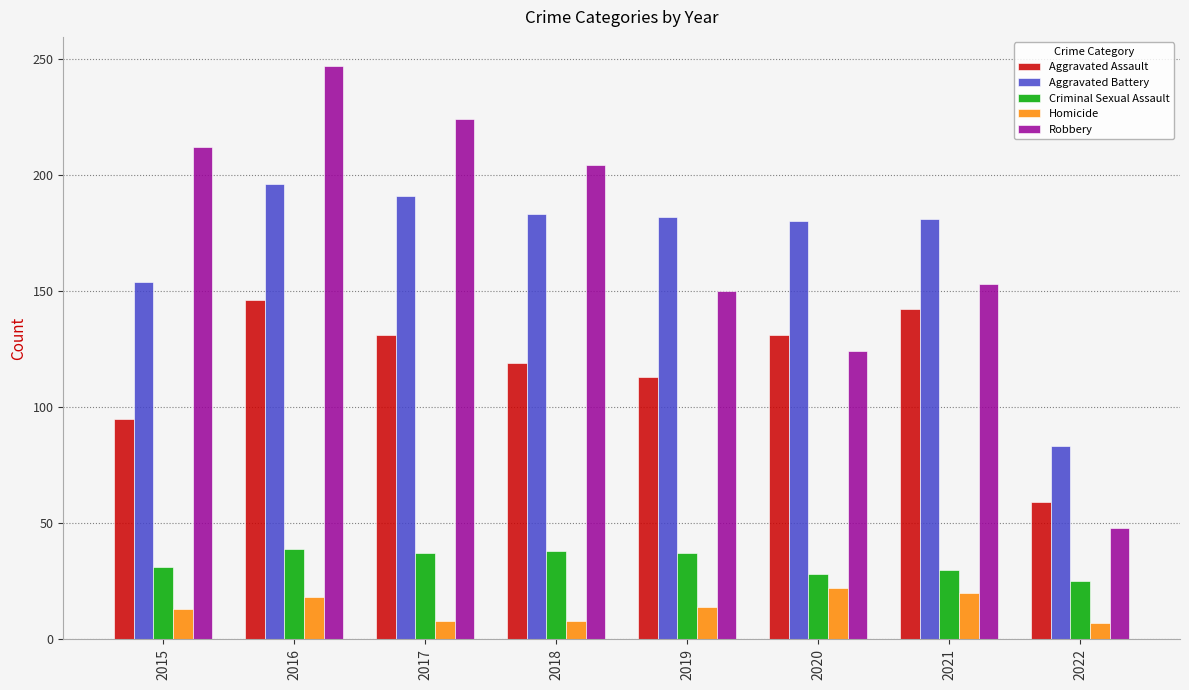

Is the value of Aggravated Assault at 2020 greater than the value of Robbery at 2021?

No